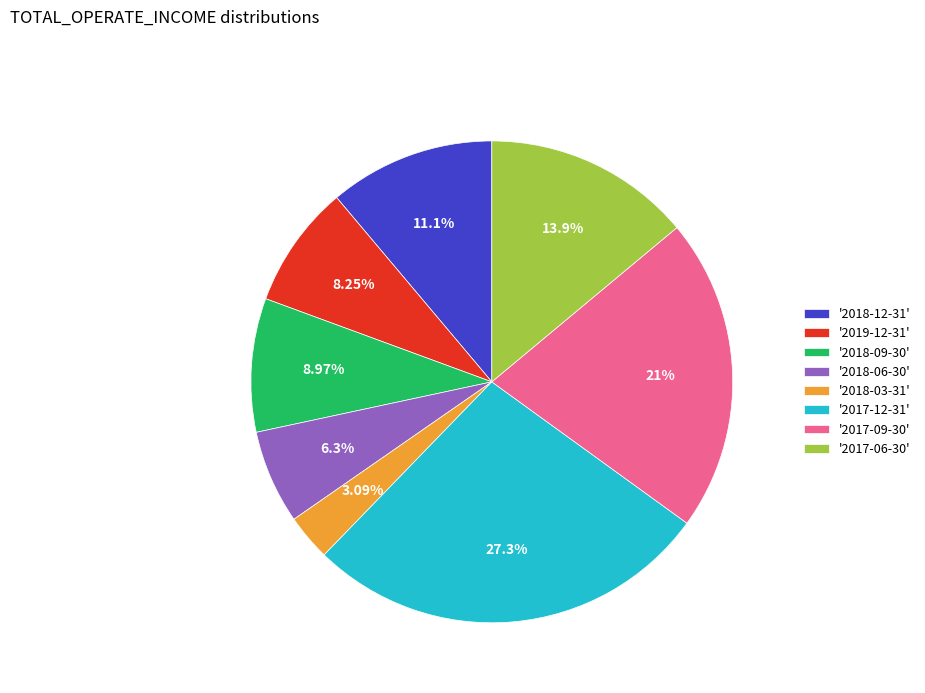

Is the sum of '2017-09-30' and '2018-09-30' greater than half?

No